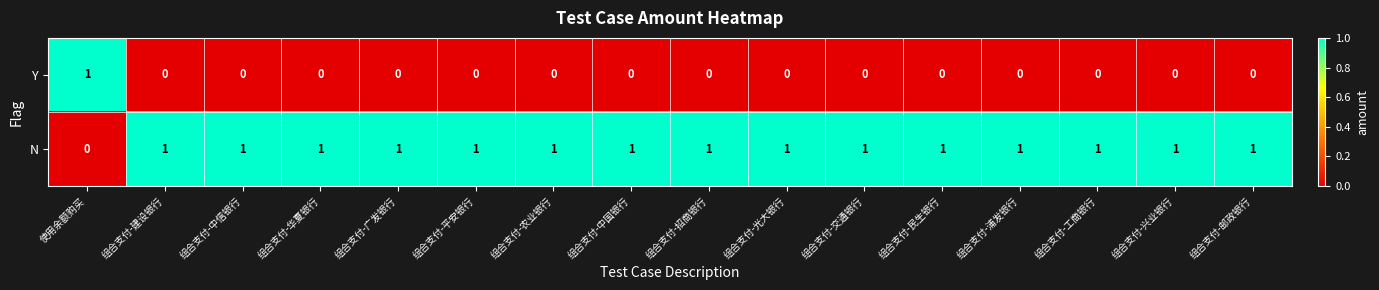

Which series has the largest total across all categories?

N